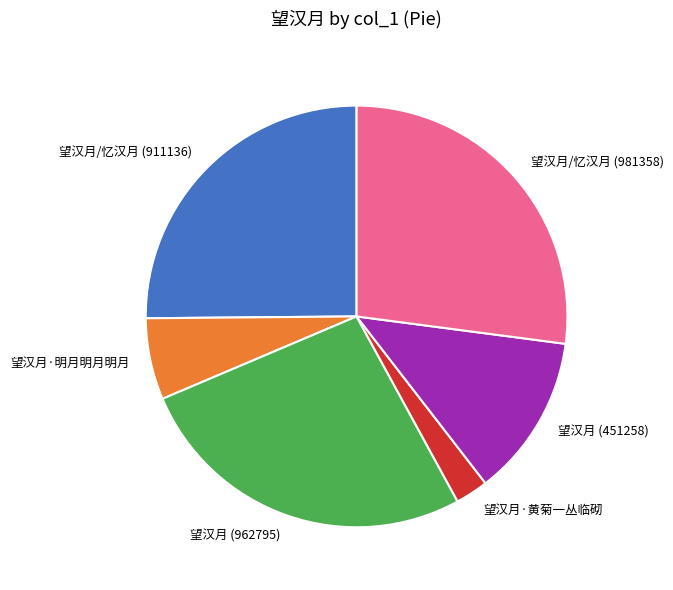

Does any single category account for the majority?

No